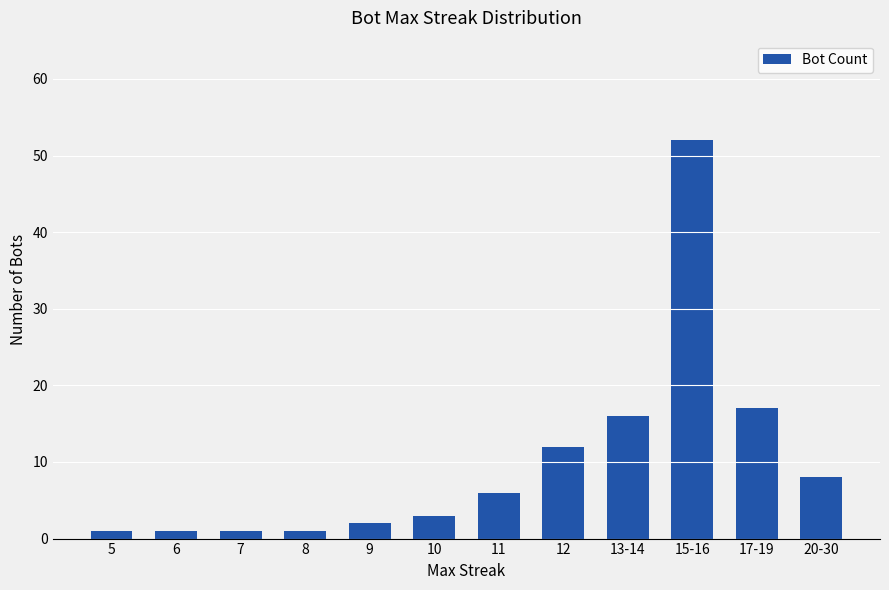

What is the value of the 1st bar from the left?

1